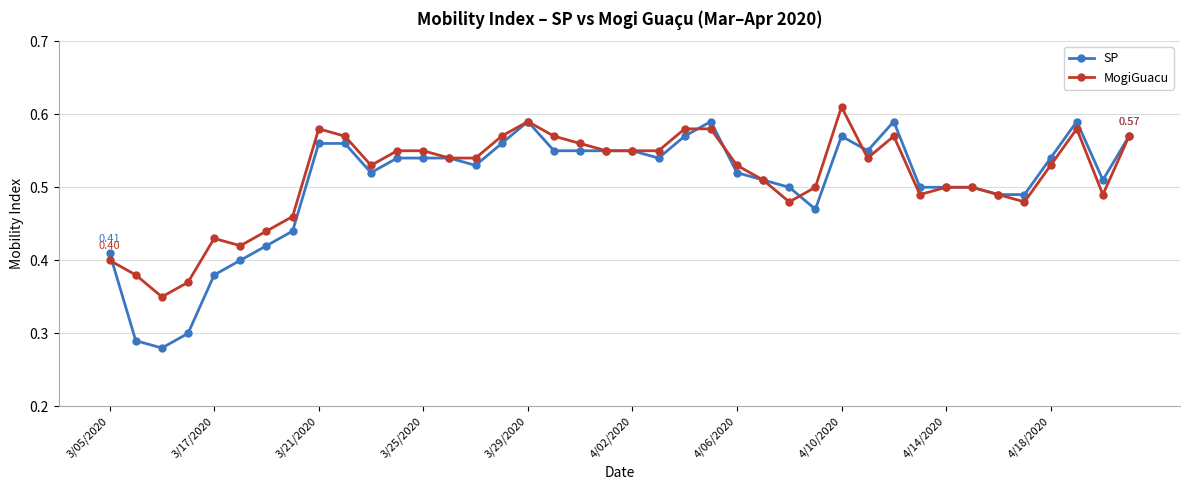

List the series in order of their peak value, lowest first.

SP, MogiGuacu